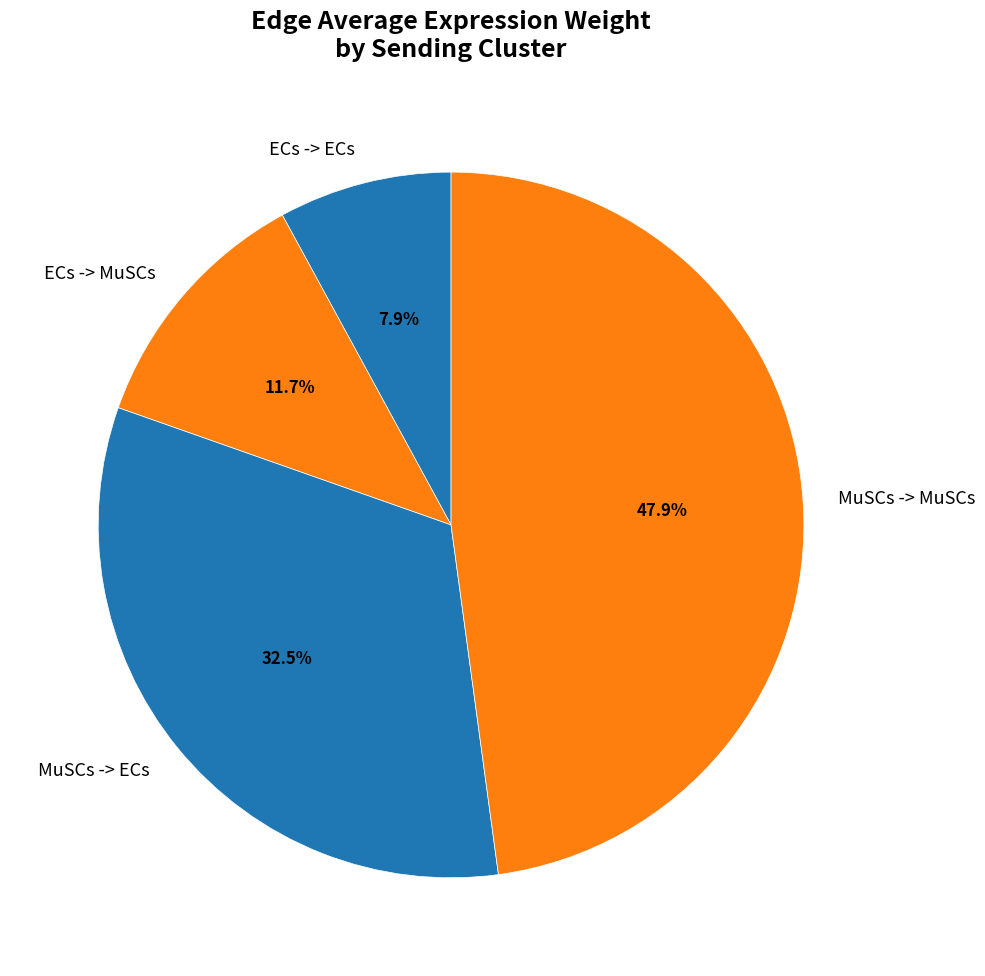

The MuSCs -> ECs slice represents 39% of the pie. True or false?

False